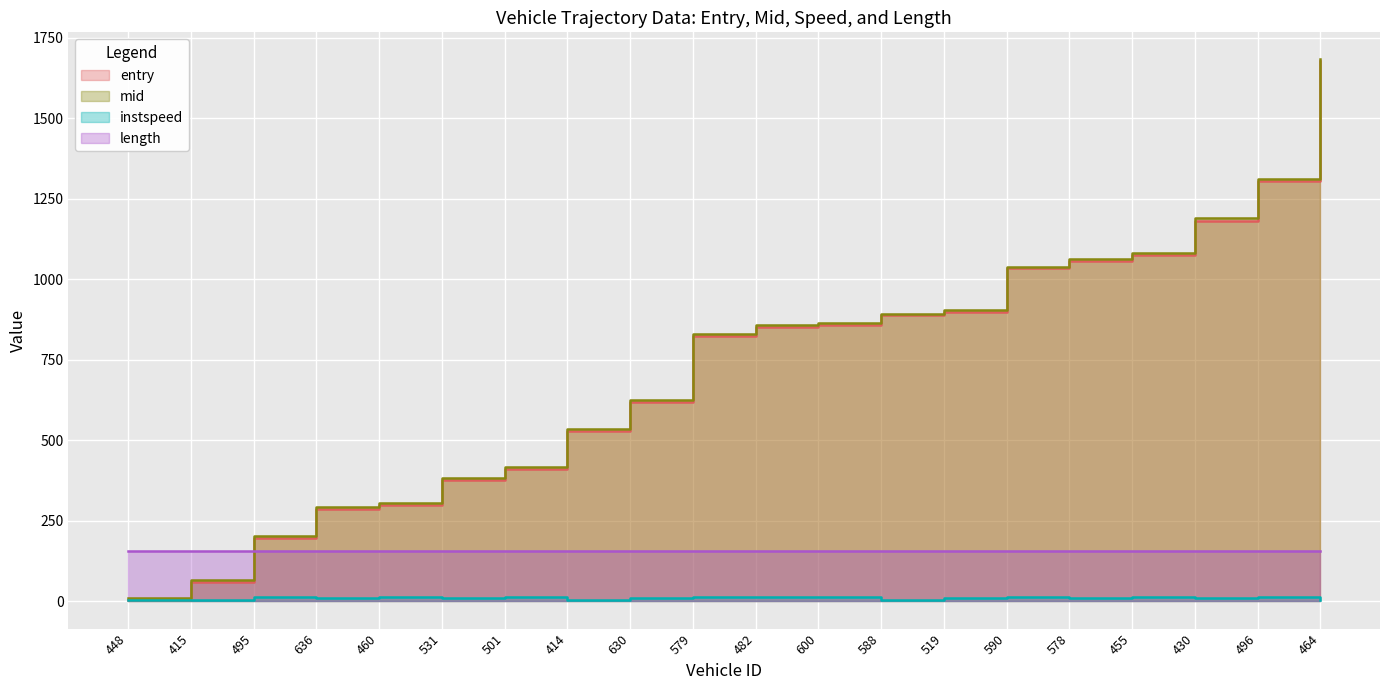

True or false: mid has more than 0 interior local peaks.

False